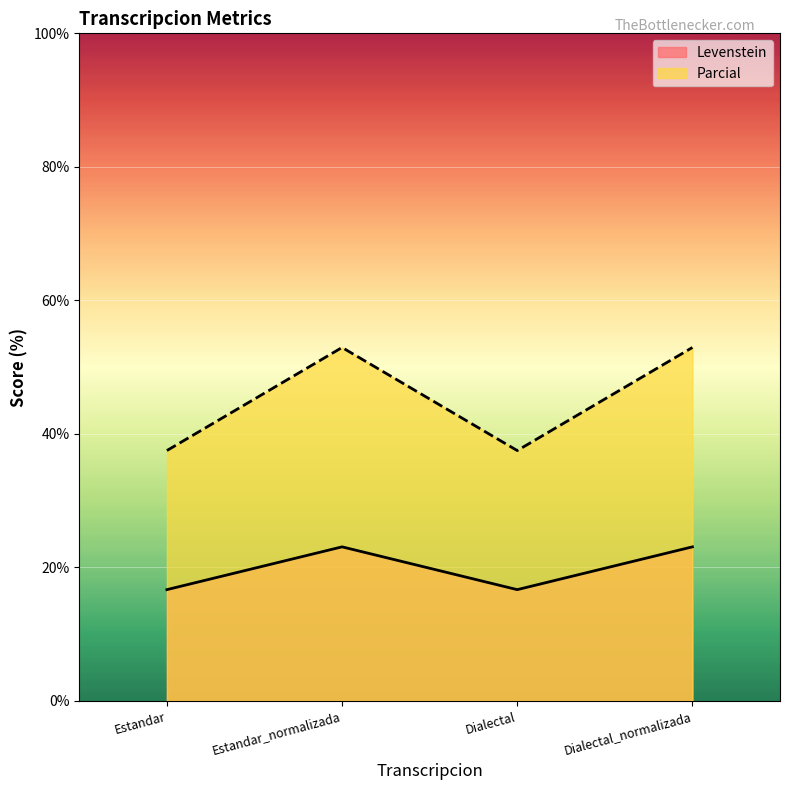

Where is the first local minimum for Levenstein?

Dialectal